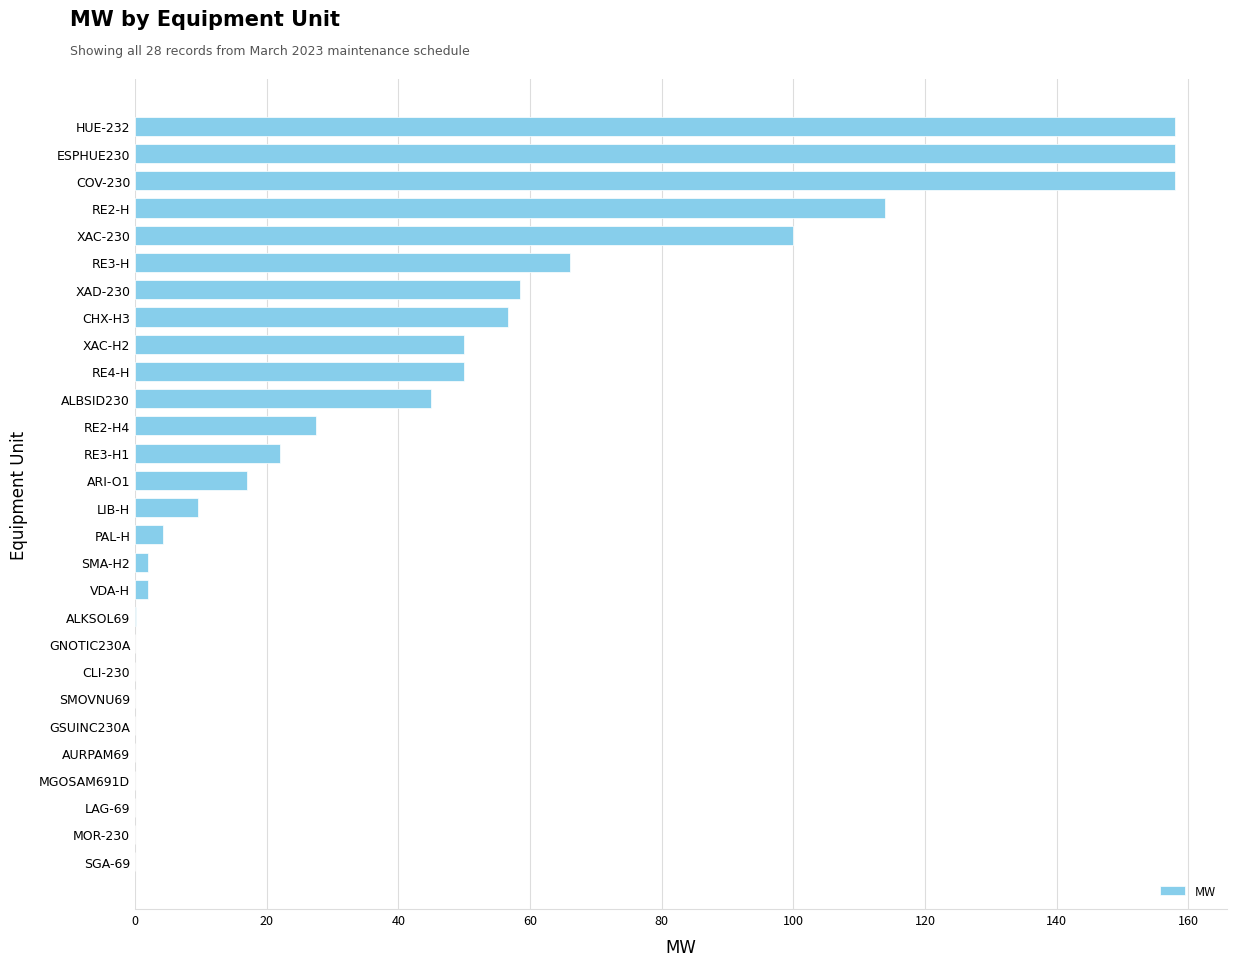

How many series are shown in this chart?

1